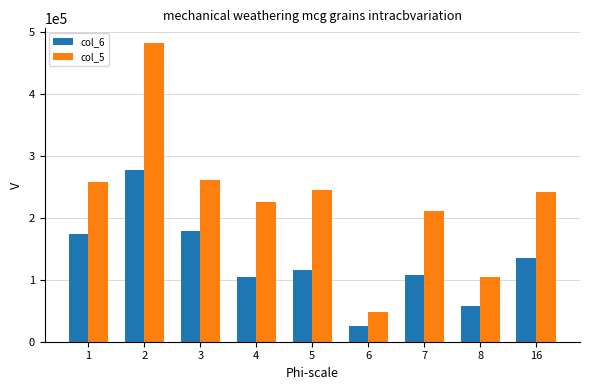

How many distinct data groups are displayed?

2